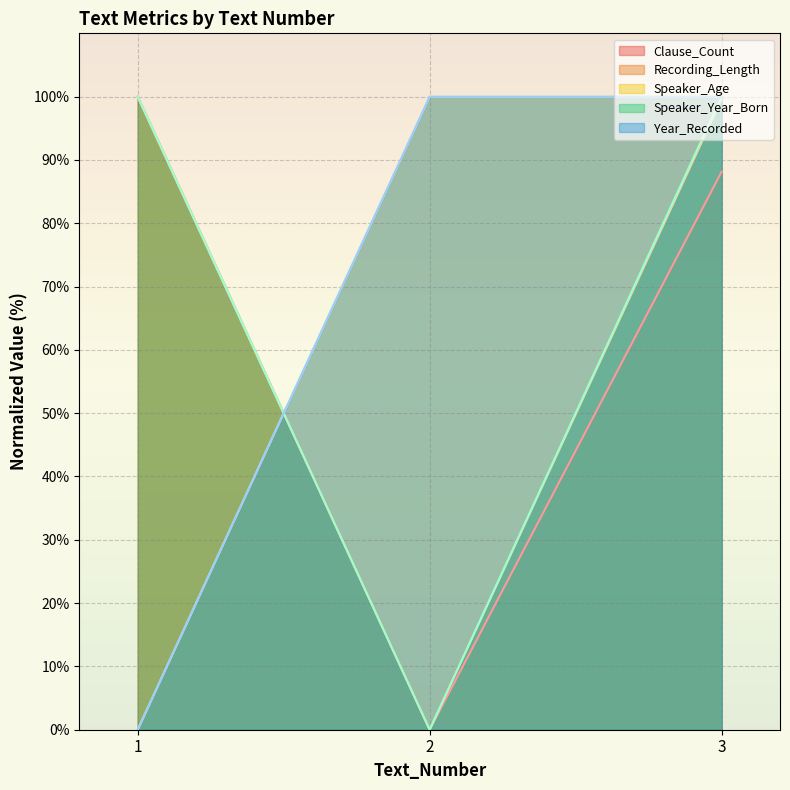

Is the value of Clause_Count at 2 greater than the value of Year_Recorded at 2?

No